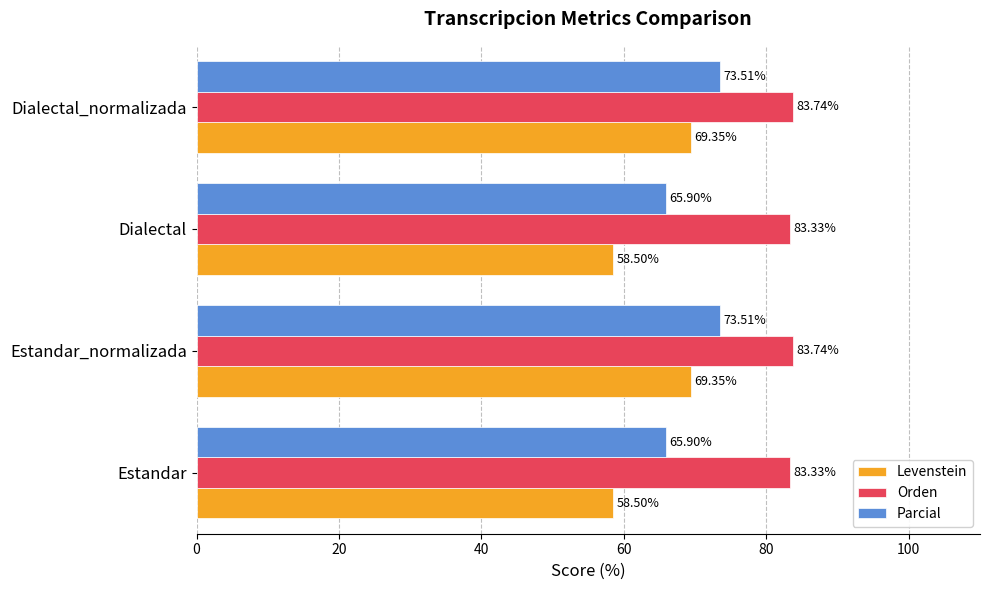

Rank the series by their average value, from highest to lowest.

Orden, Parcial, Levenstein